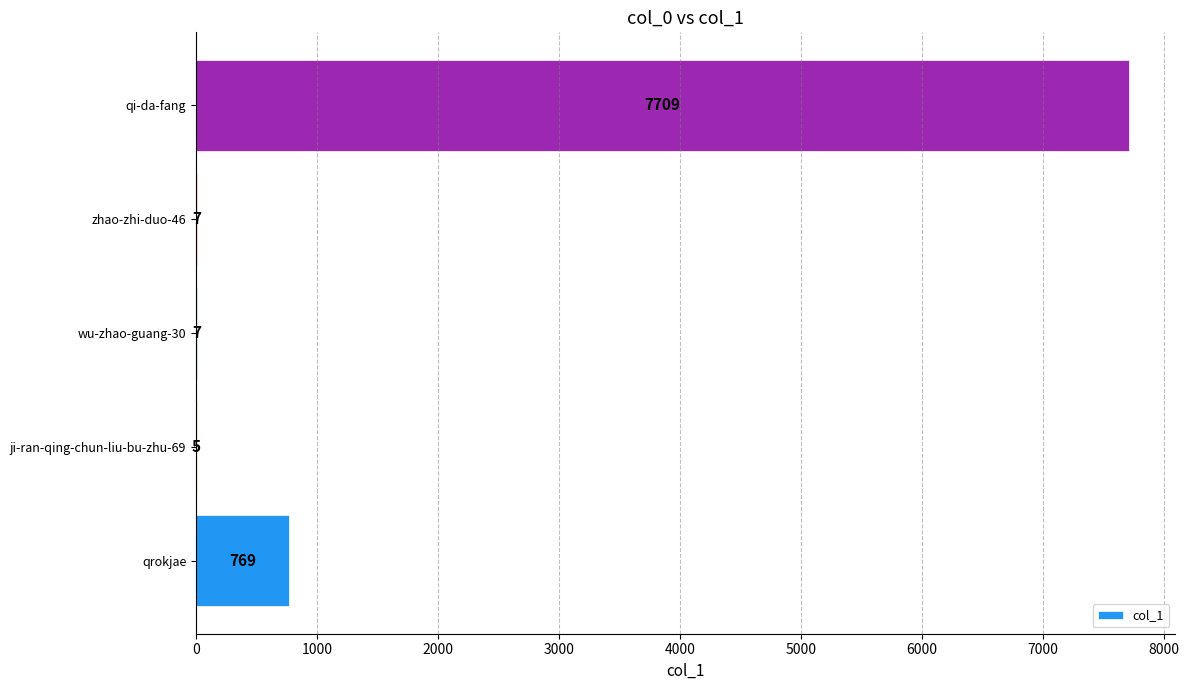

Approximately how many times larger is the value at ji-ran-qing-chun-liu-bu-zhu-69 compared to wu-zhao-guang-30?

0.7